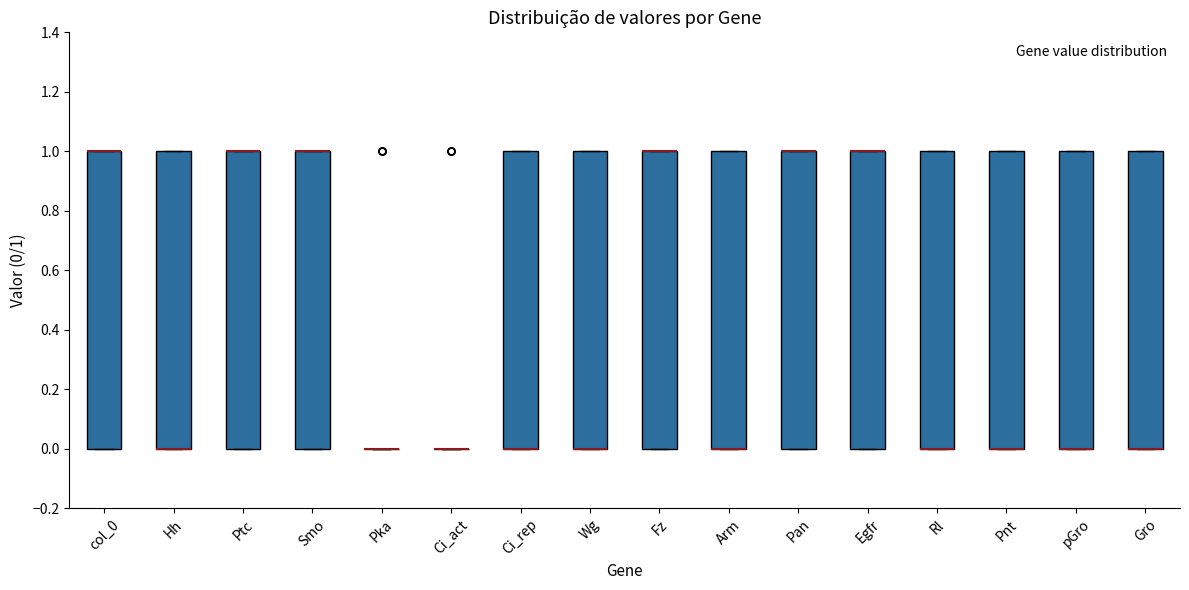

Where is the upper edge of the box for Egfr on the y-axis? The values are not printed on the chart, so give them approximately, as read against the axis.

1